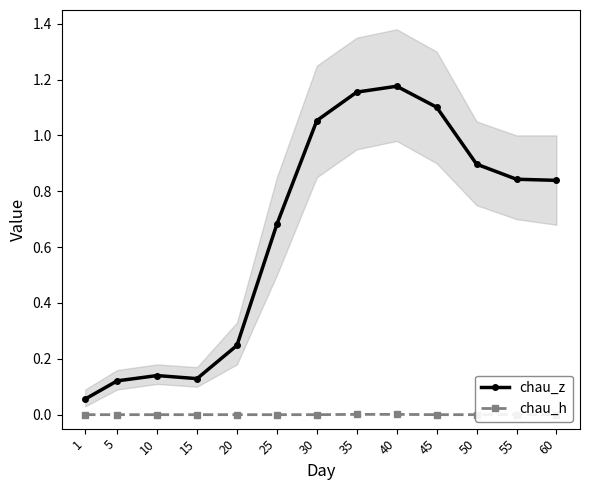

Between 5 and 20, which is larger?

20